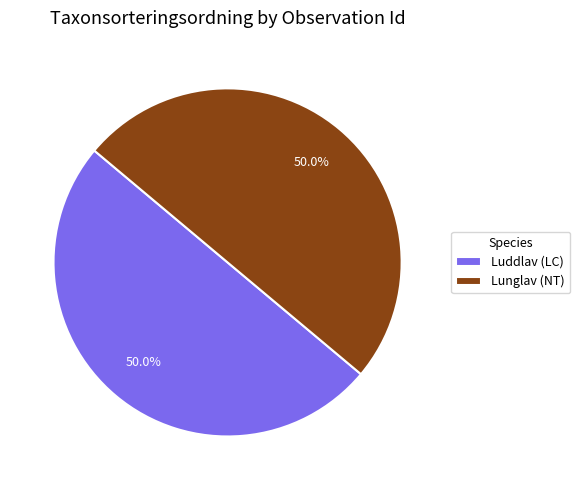

How much of the chart is everything except Luddlav (LC)?

50.0%